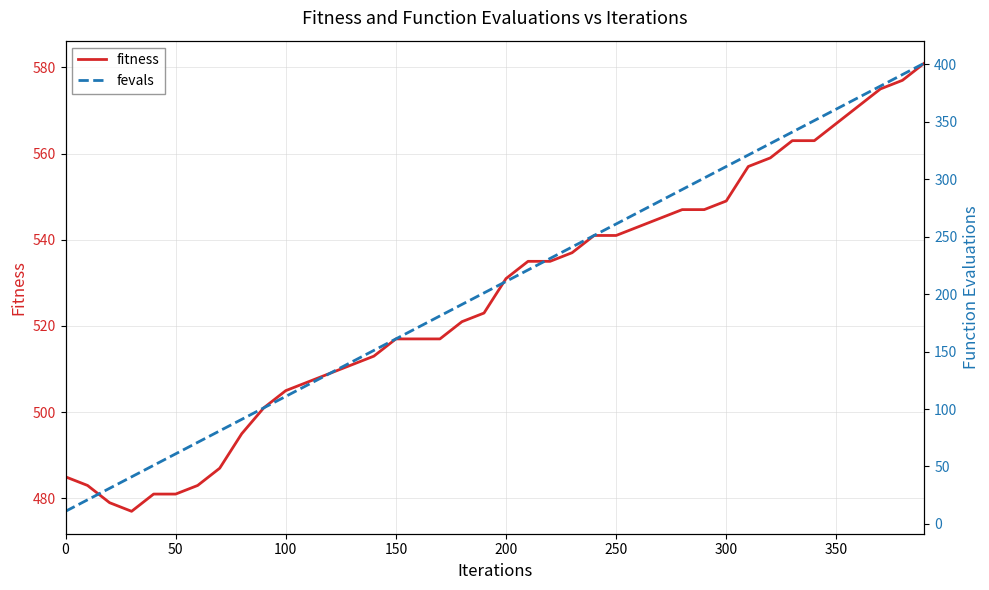

The value of fitness at 200 is 341. True or false?

False